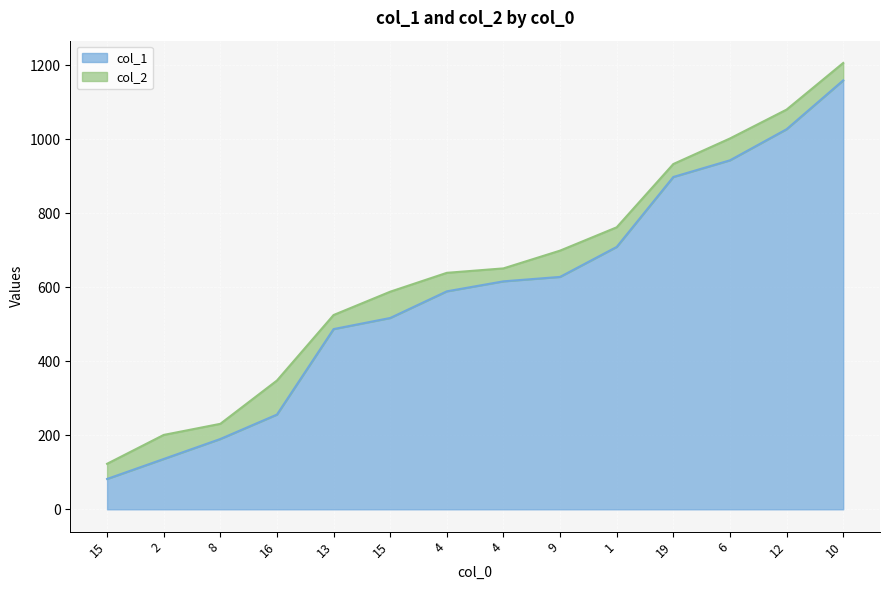

What is the difference between the maximum and minimum values in the col_2 series?

1083